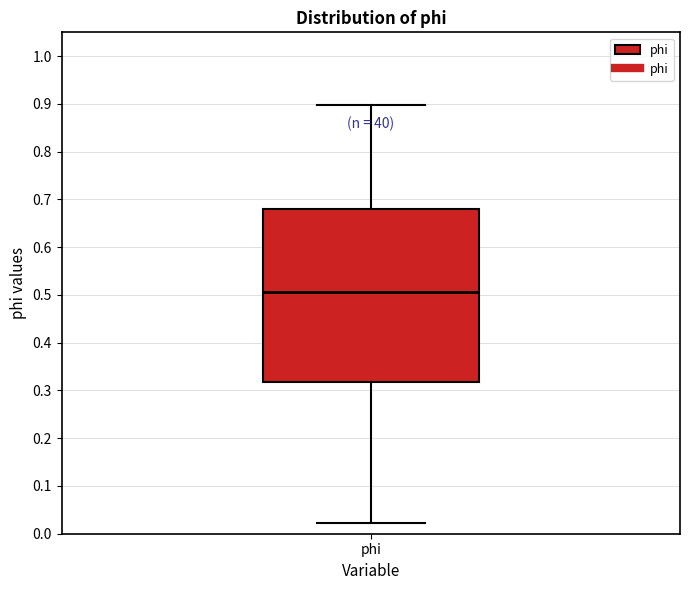

Transcribe this box plot: give where the median line is, the range the box spans, and where the two whiskers end, as read against the y-axis. The values are not printed on the chart, so give them approximately, as read against the axis.

median 0.51, box 0.32 to 0.68, whiskers 0.02 to 0.90